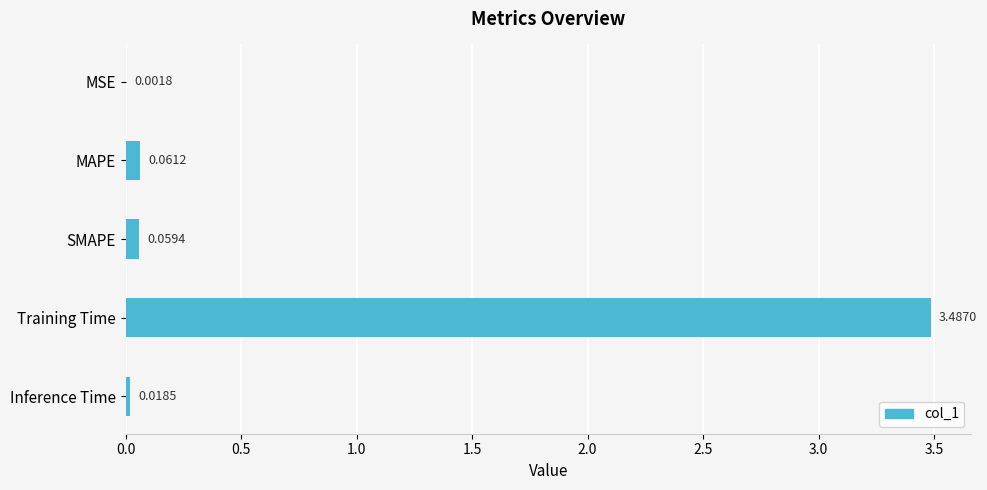

What is the sum of all values?

3.6